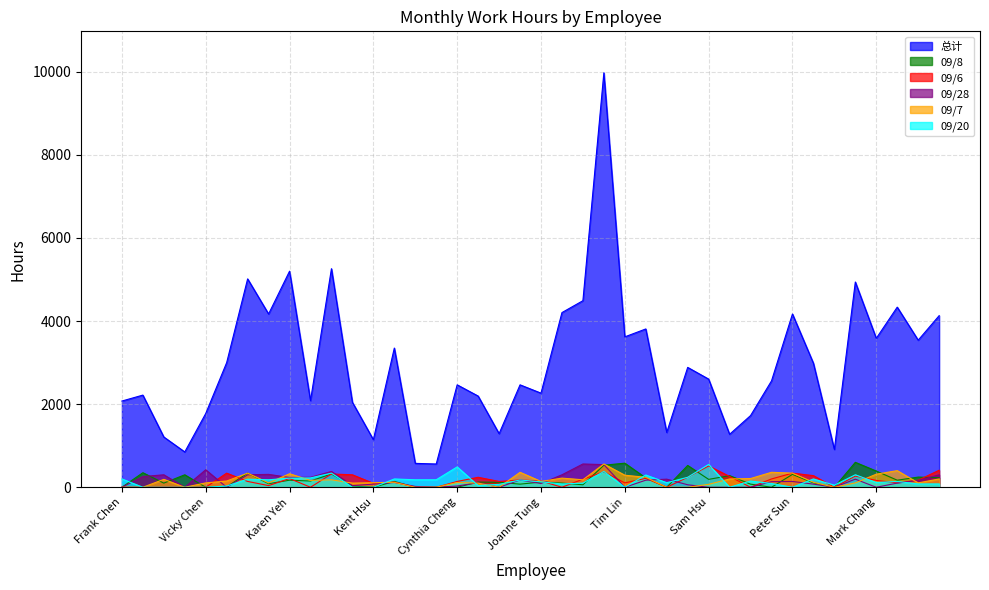

Which category has the lowest value across all series?

Frank Chen